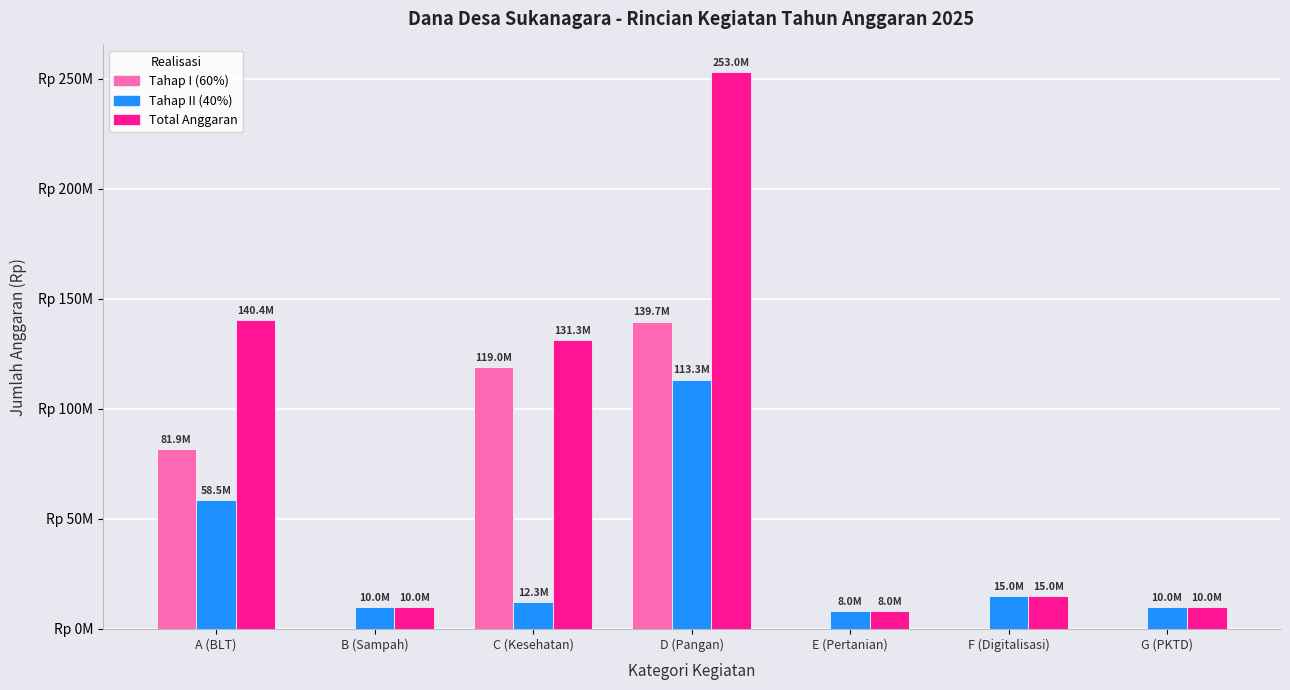

Which category has the highest value across all series?

D (Pangan)